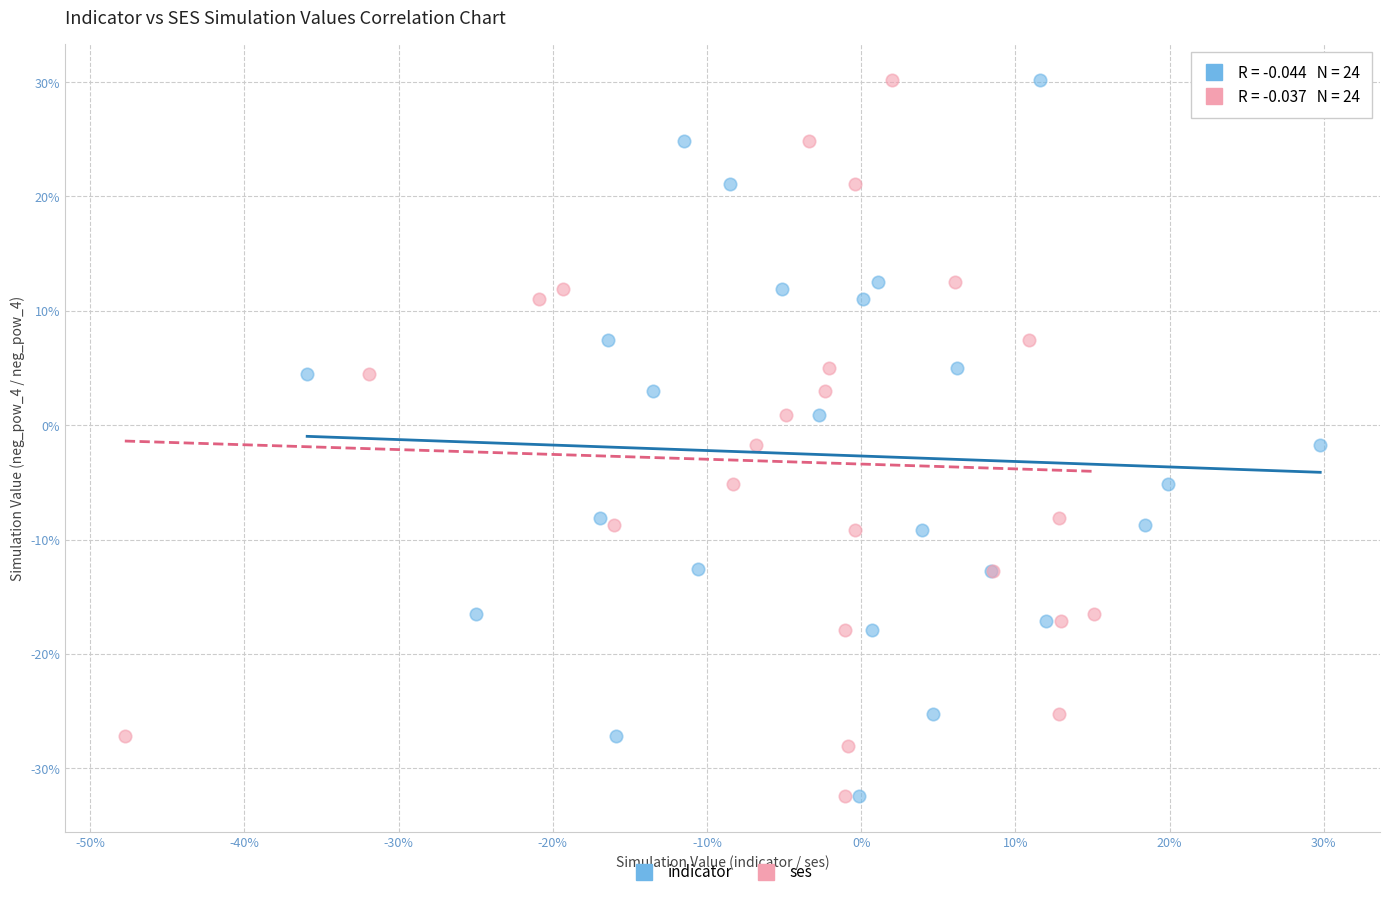

What are all the series names shown in the legend?

indicator, ses